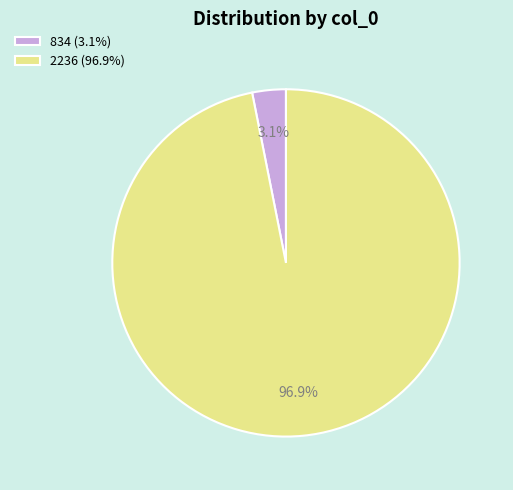

Does 834 represent more than half of the total?

No